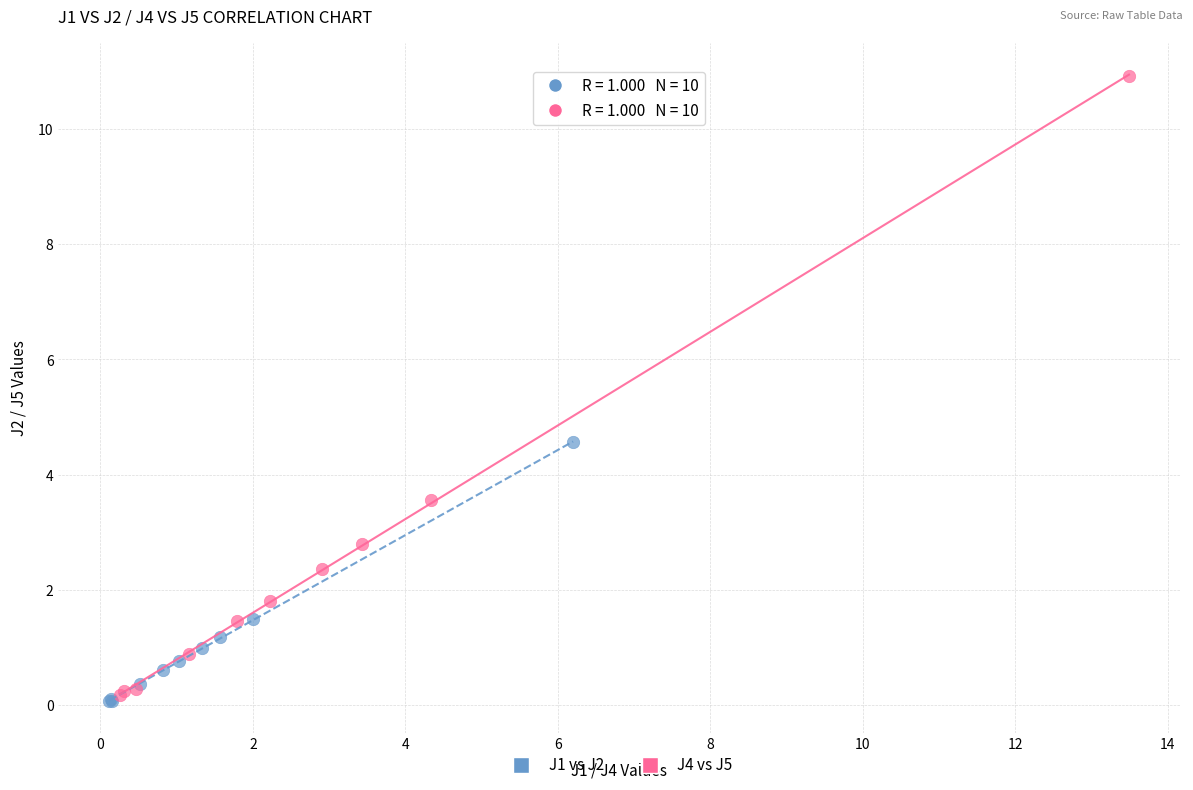

Which series reaches the maximum Y coordinate?

J4 vs J5